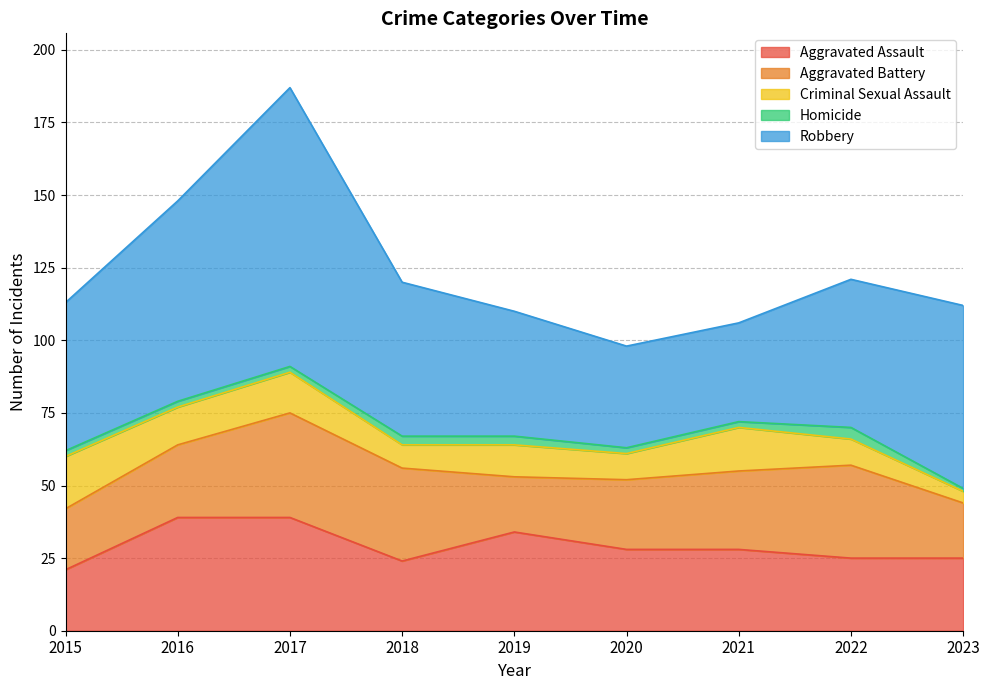

Which has a higher value, 2021 or 2016?

2016